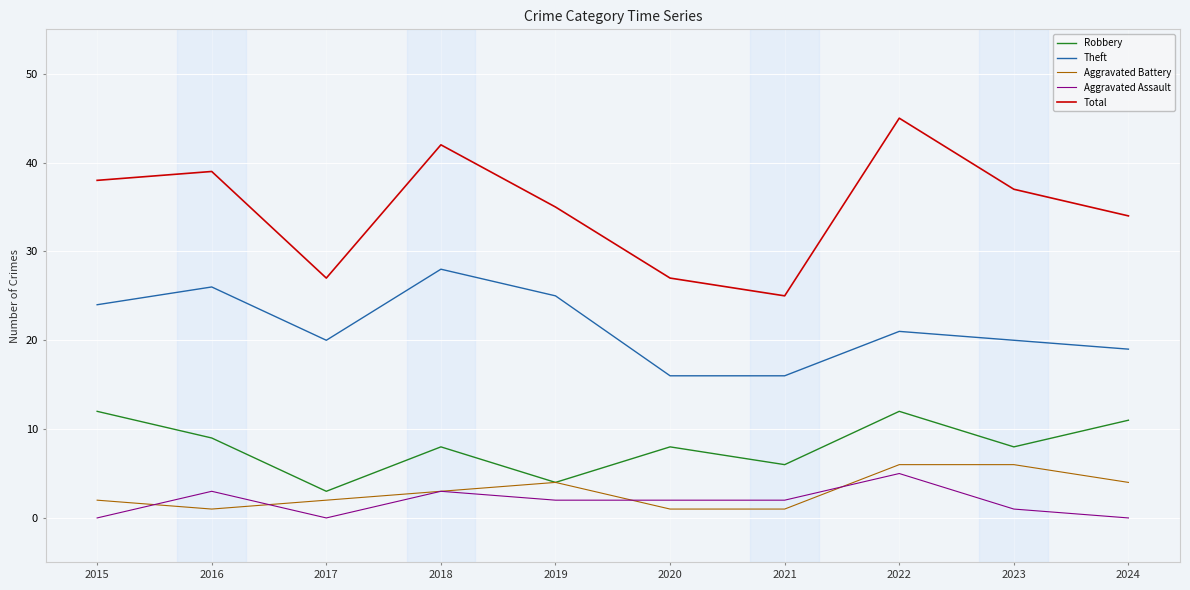

How many Robbery values are between 6 and 11?

6